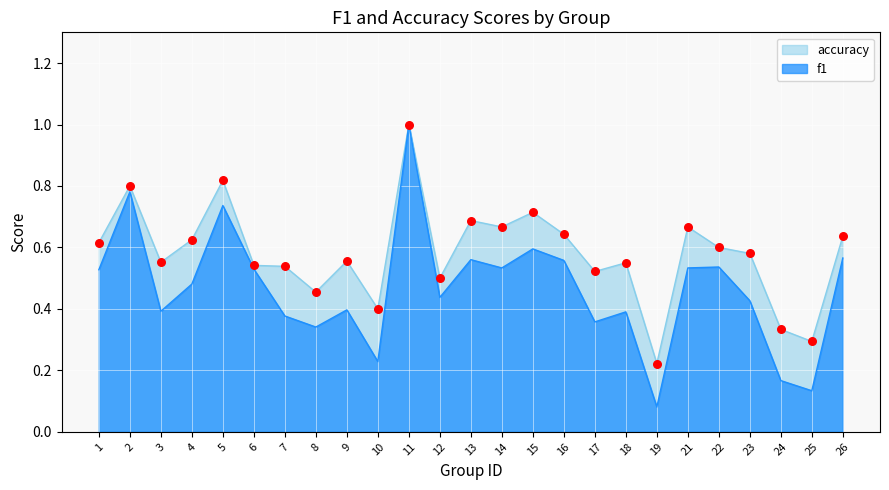

What are all the series names shown in the legend?

accuracy, f1